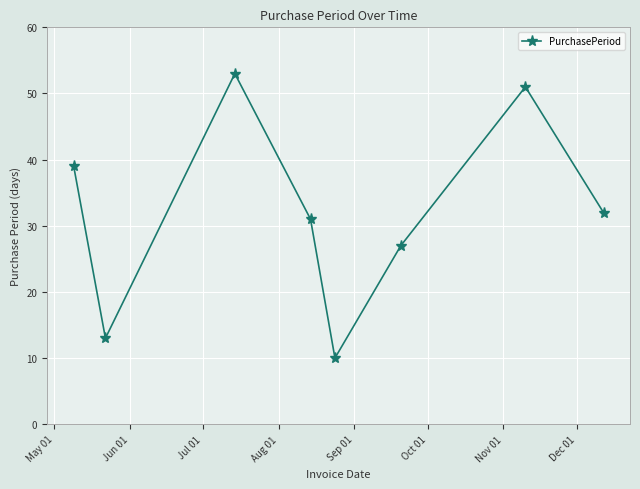

How many lines are shown in the chart?

1